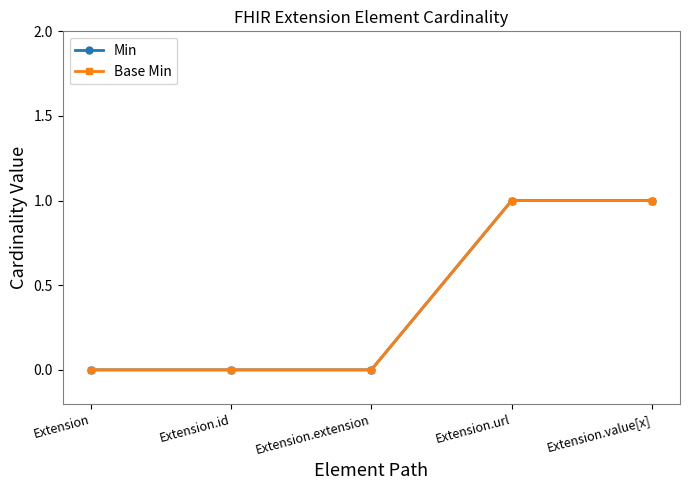

Is this an area chart (filled region under the line)?

No